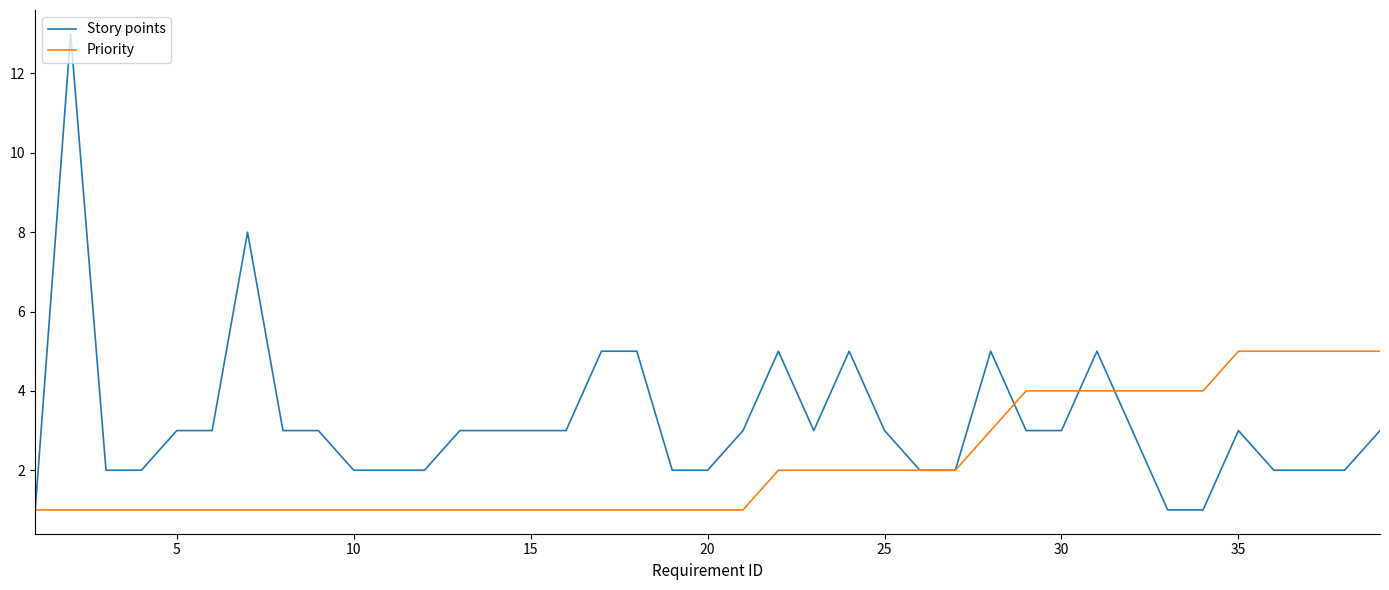

What are all the series names shown in the legend?

Story points, Priority